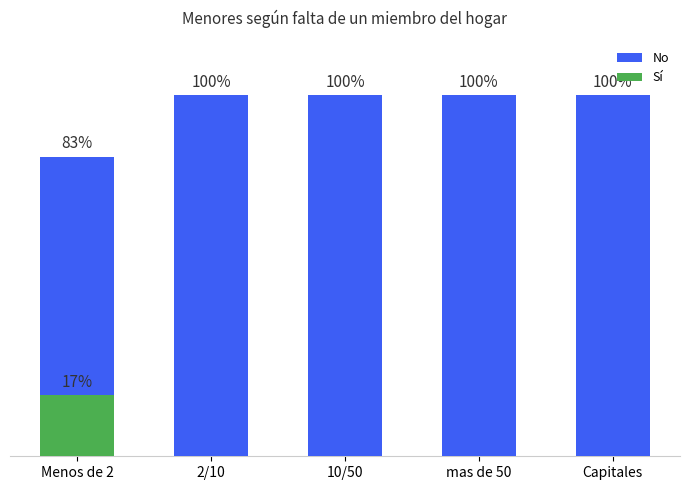

How many groups of bars are there?

5